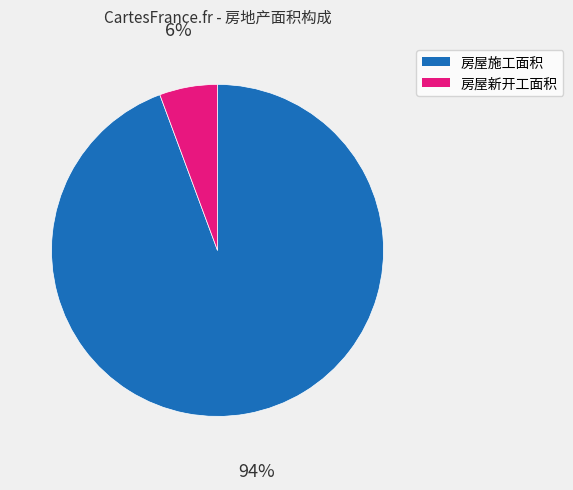

Between 房屋新开工面积 and 房屋施工面积, which is larger?

房屋施工面积